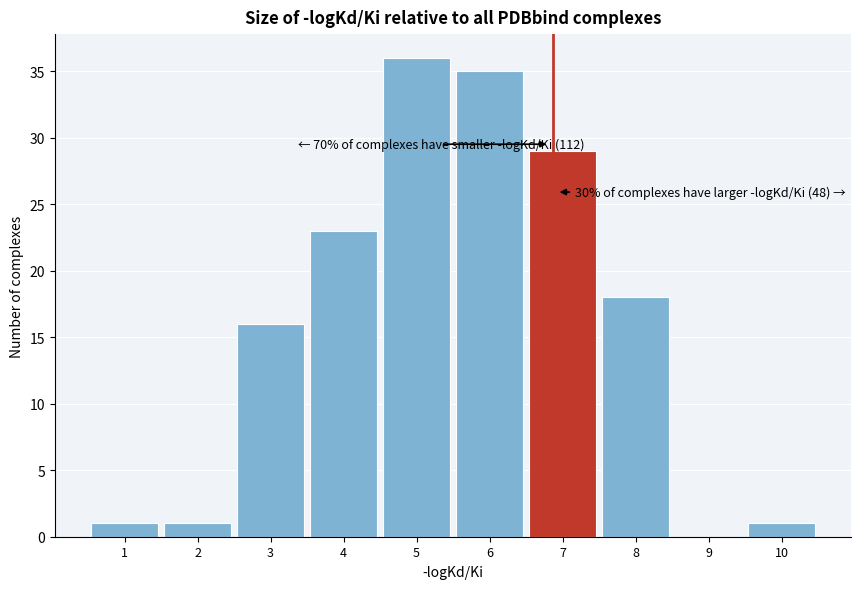

Reading right to left, extract all data points from this chart.

10=1	9=0	8=18	7=29	6=35	5=36	4=23	3=16	2=1	1=1